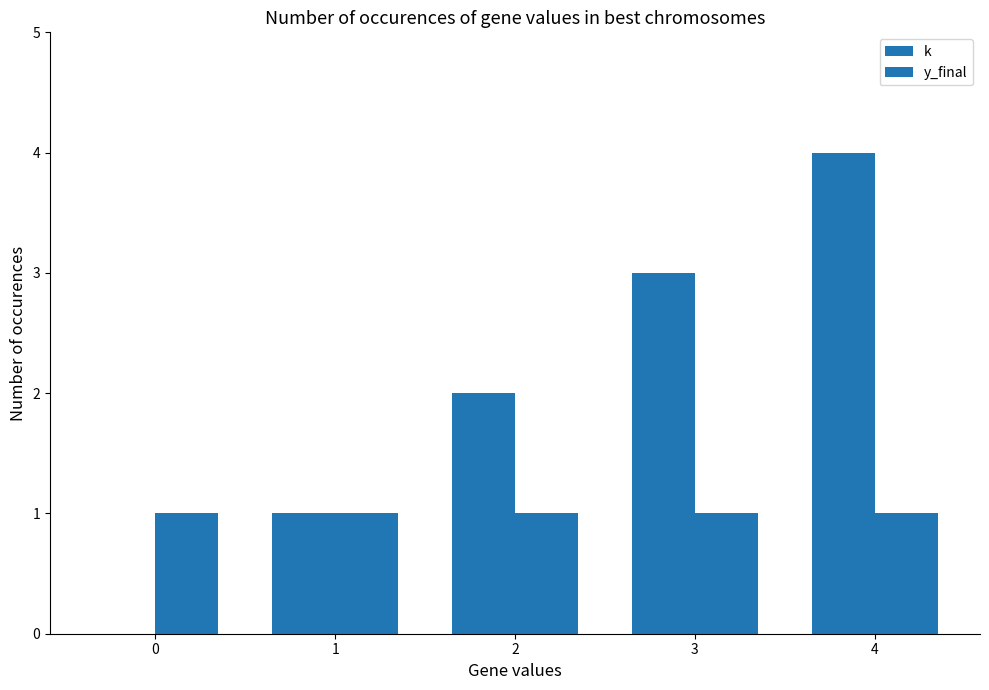

Rank the series at 2 from lowest to highest value.

y_final, k